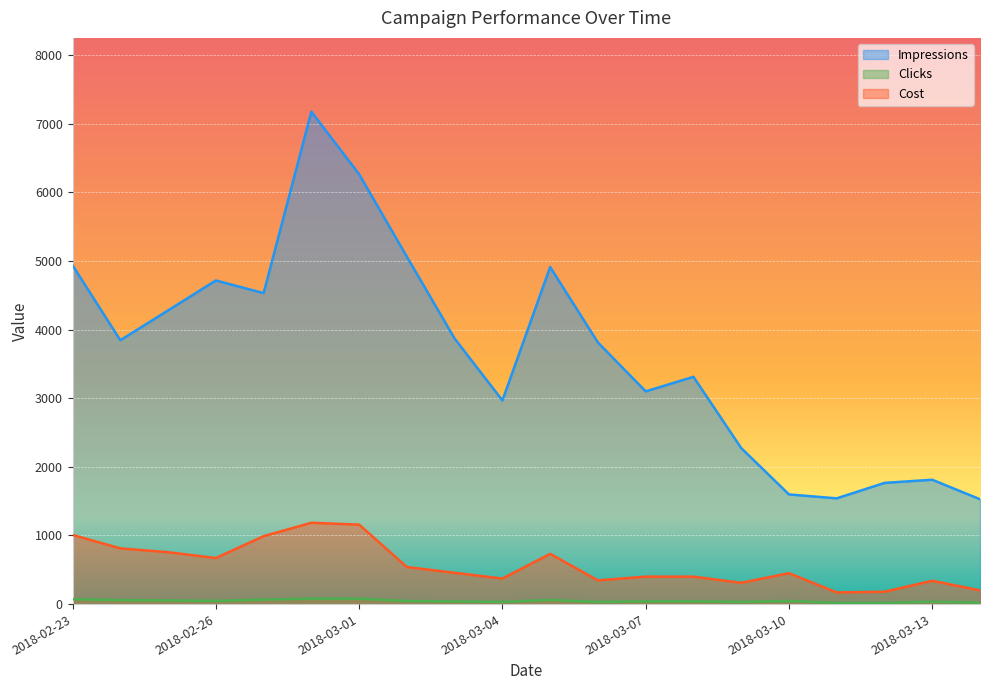

What value does the Clicks series have at 2018-03-10?

45